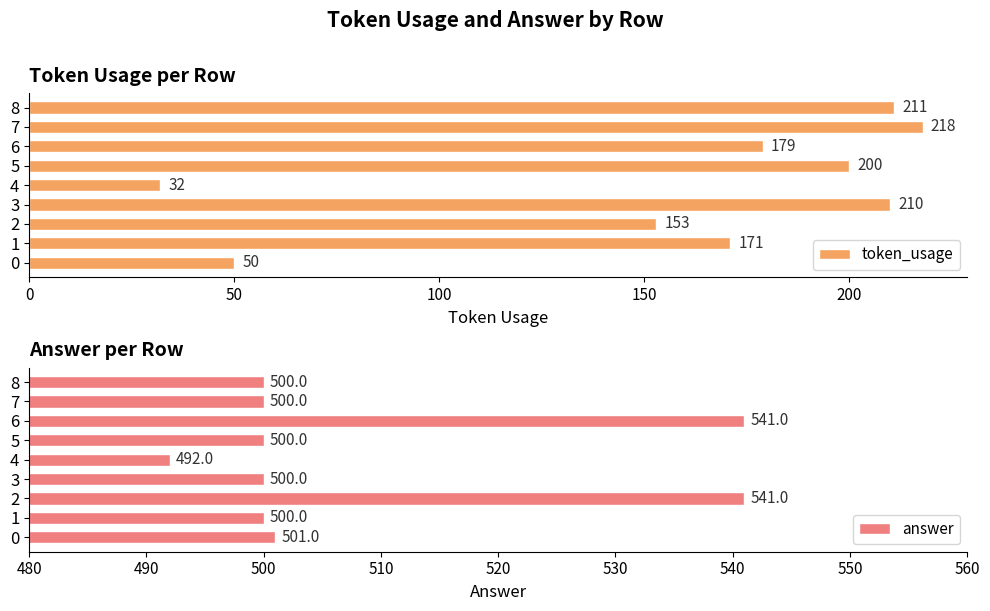

How many bars are there in each group?

2